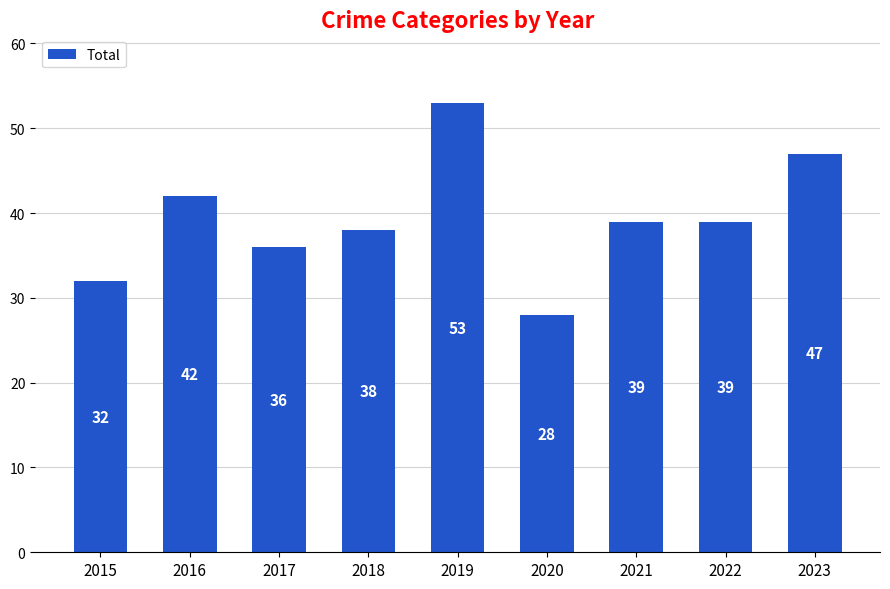

The chart shows a value of 59 at 2018. True or false?

False